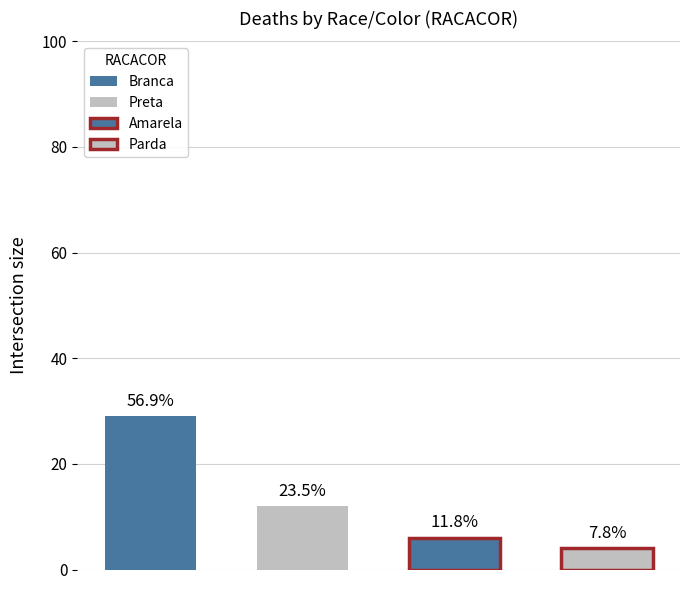

What is the difference between the values at 2 and 3?

6